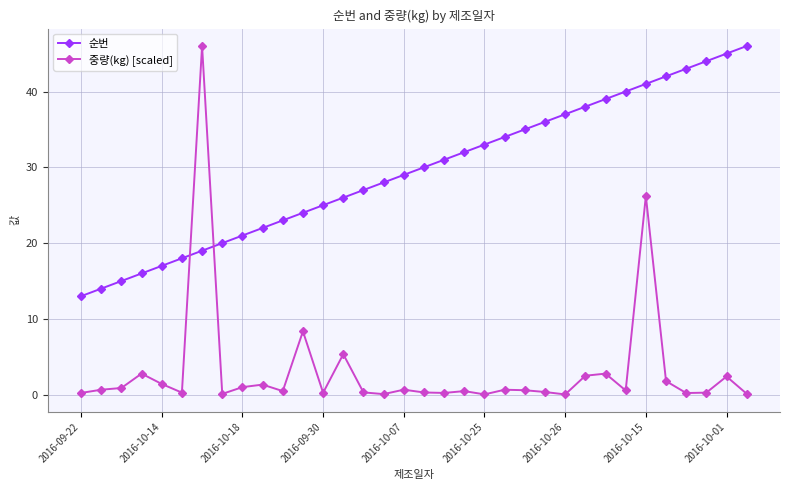

True or false: 중량(kg) [scaled] has more than 1 points higher than both neighbors.

True